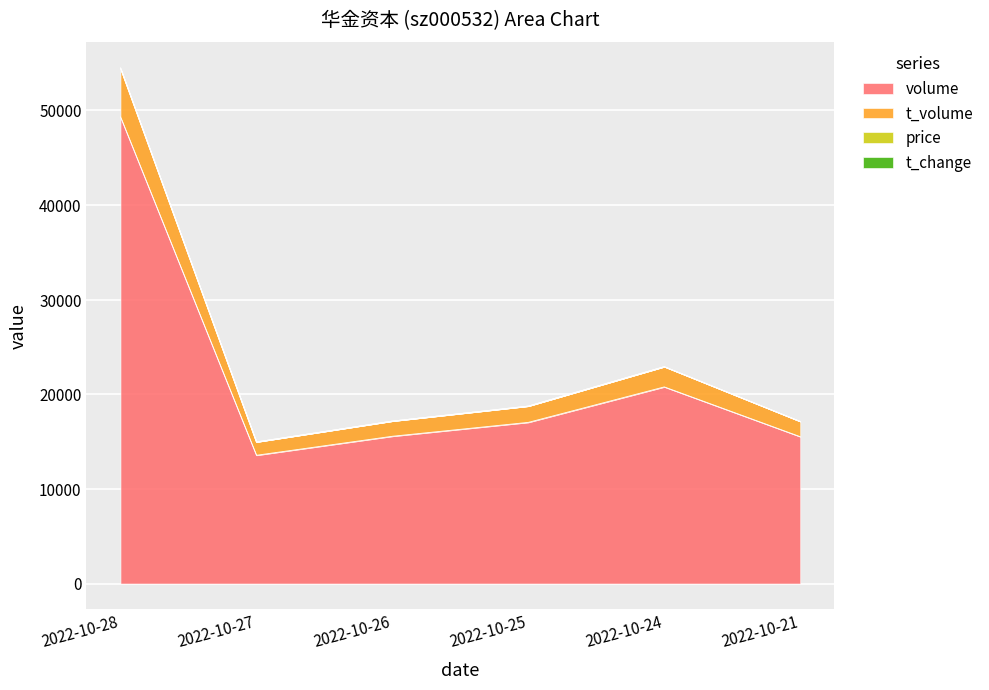

True or false: t_change has a value of 31045.7 at 2022-10-25.

False